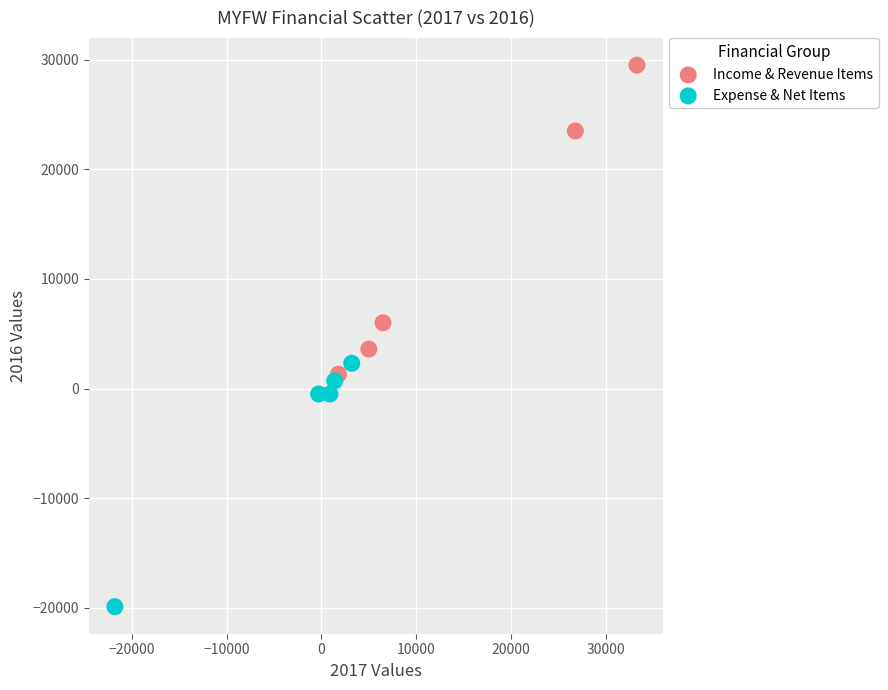

Which series contains the highest Y value?

Income & Revenue Items